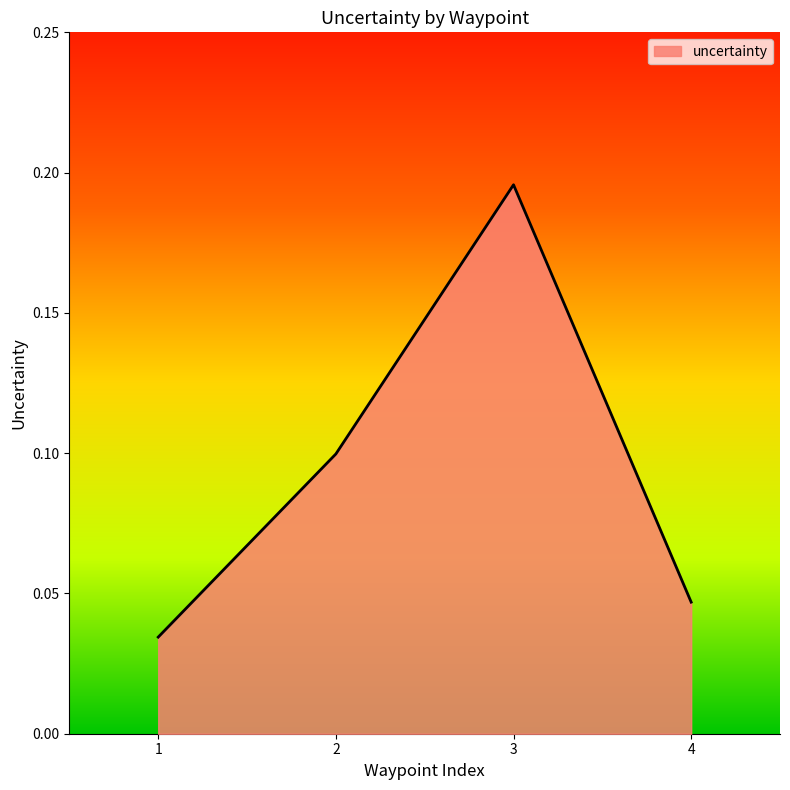

Does the chart have visible grid lines?

No